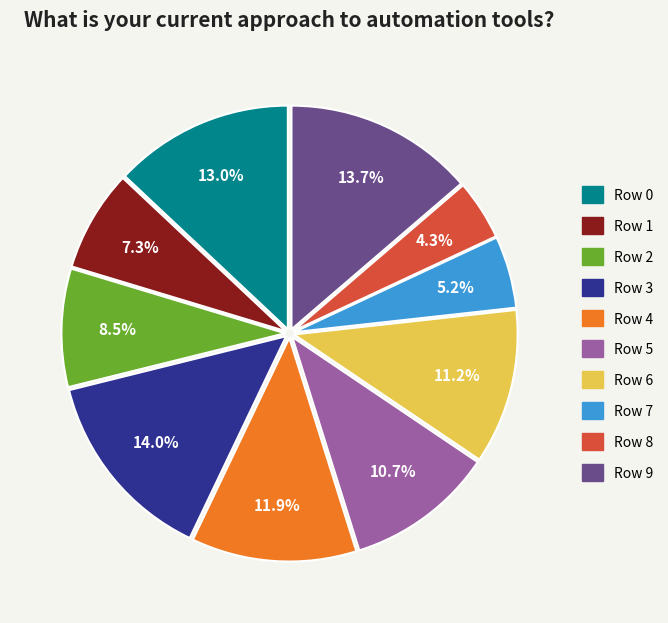

Which has a higher value, Row 4 or Row 9?

Row 9